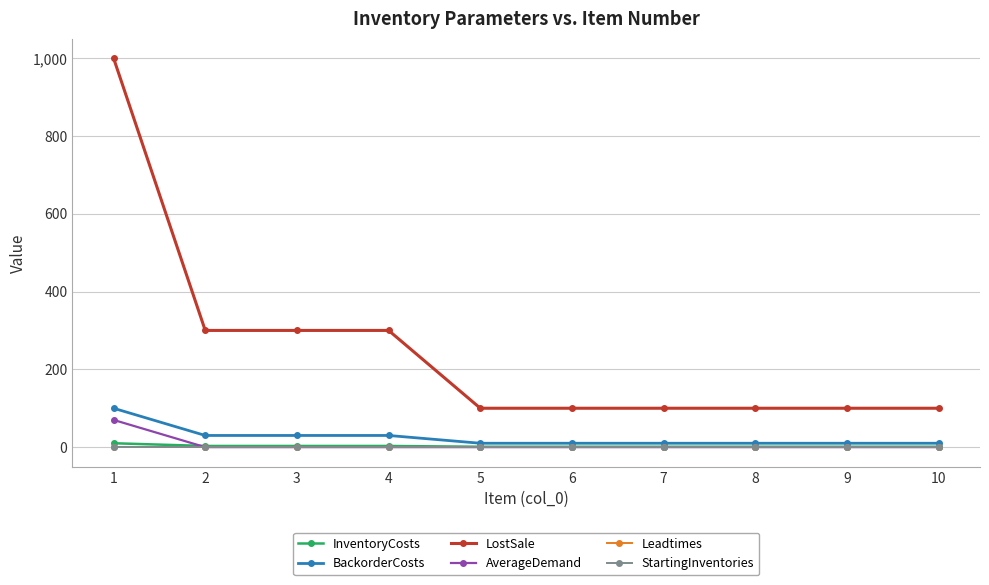

Which series has the largest total across all categories?

LostSale